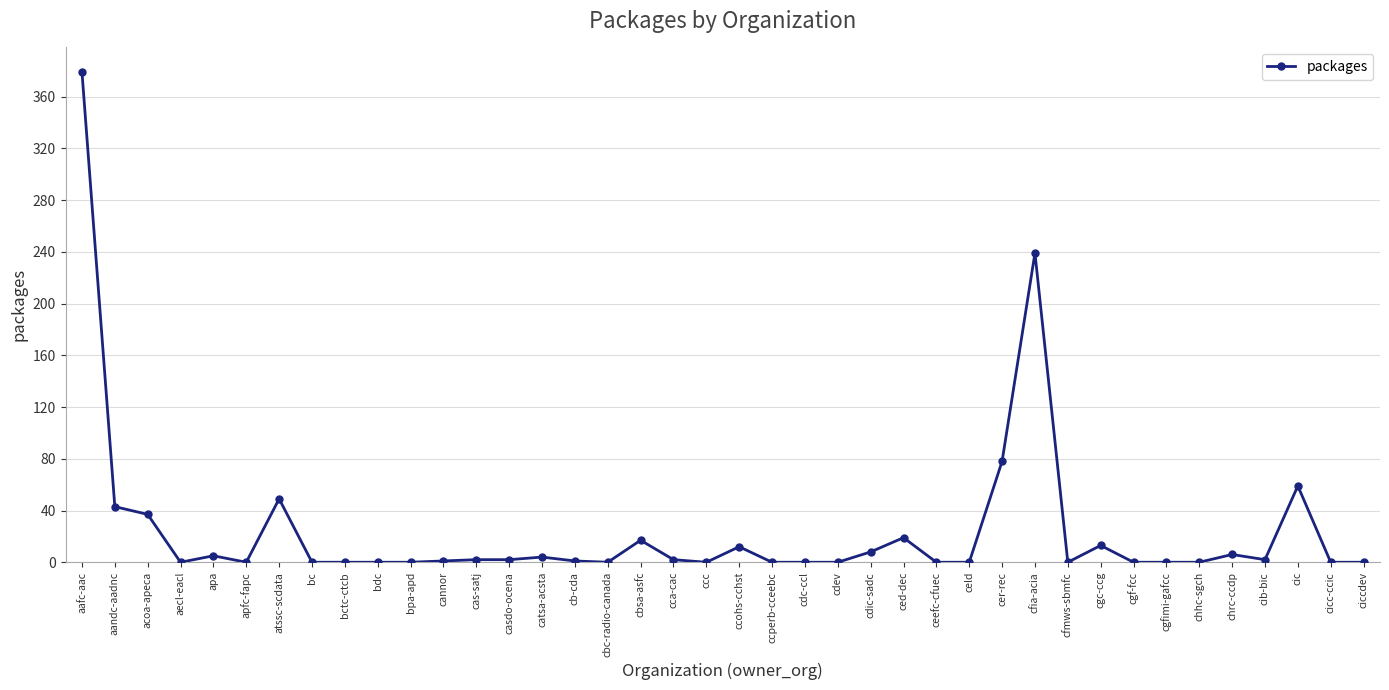

Count the number of data series in this chart.

1